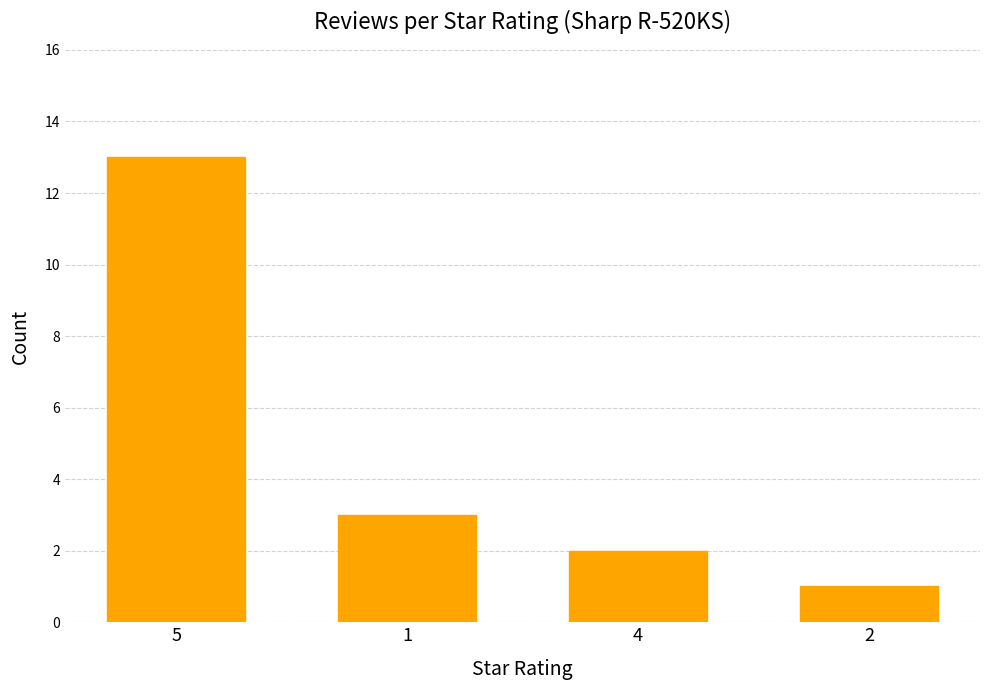

What is the label of the 4th bar from the left?

2